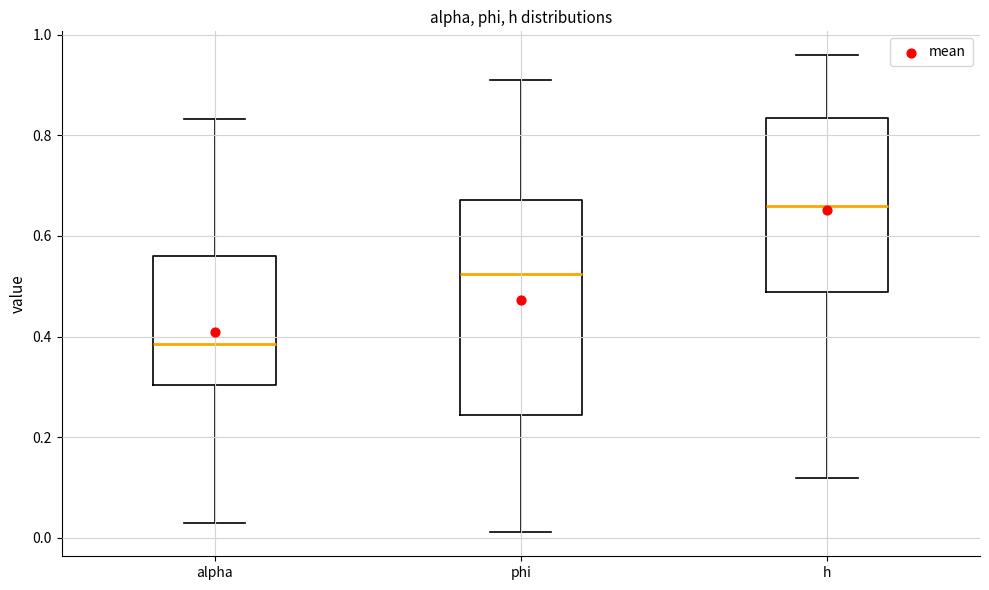

Reading left to right, read every box against the y-axis: the position of its median line, the range the box covers, and the ends of its whiskers. The values are not printed on the chart, so give them approximately, as read against the axis.

alpha: median 0.38, box 0.30 to 0.56, whiskers 0.04 to 0.84
phi: median 0.52, box 0.24 to 0.68, whiskers 0.02 to 0.92
h: median 0.66, box 0.48 to 0.84, whiskers 0.12 to 0.96